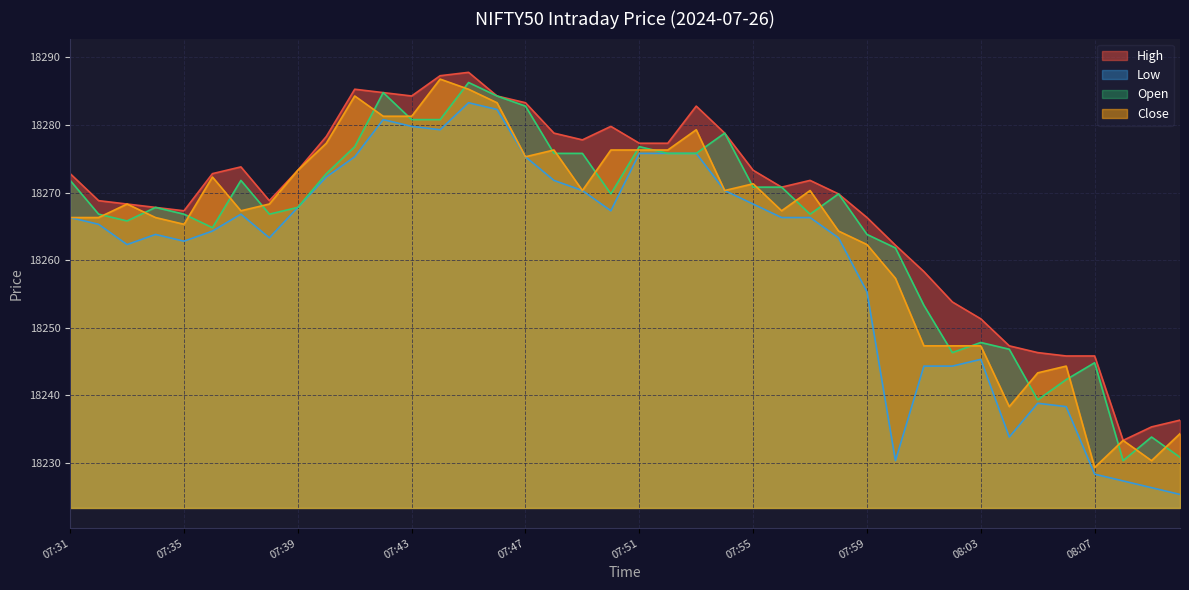

Where is the first local minimum for Open?

07:33